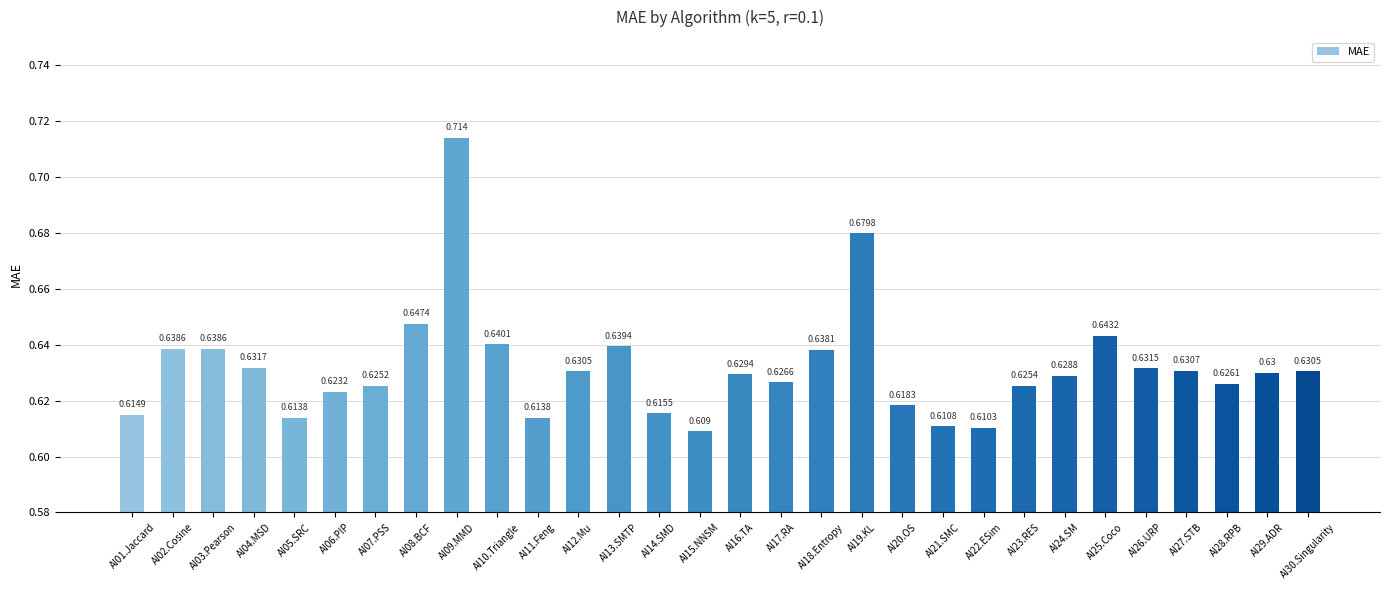

How many categories are shown in the chart?

30